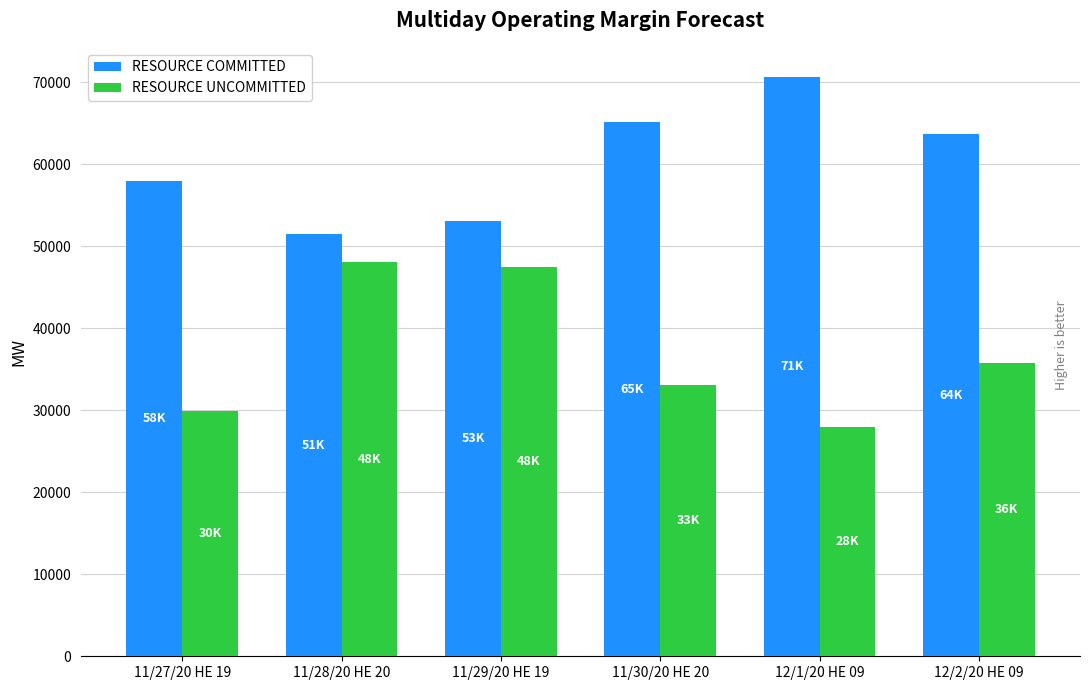

Which category has the highest value across all series?

12/1/20 HE 09